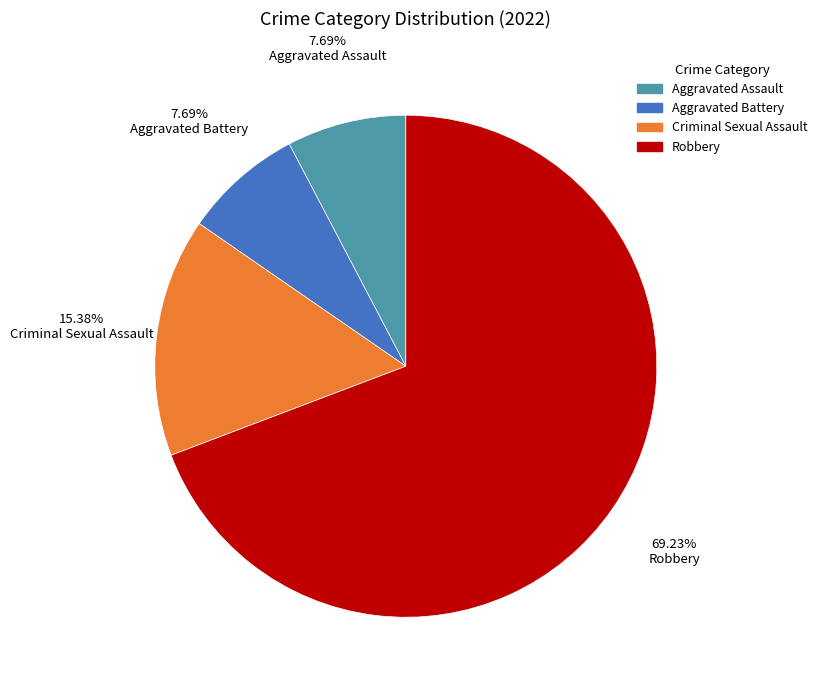

What is the ratio of the value at Aggravated Assault to the value at Aggravated Battery?

1.0